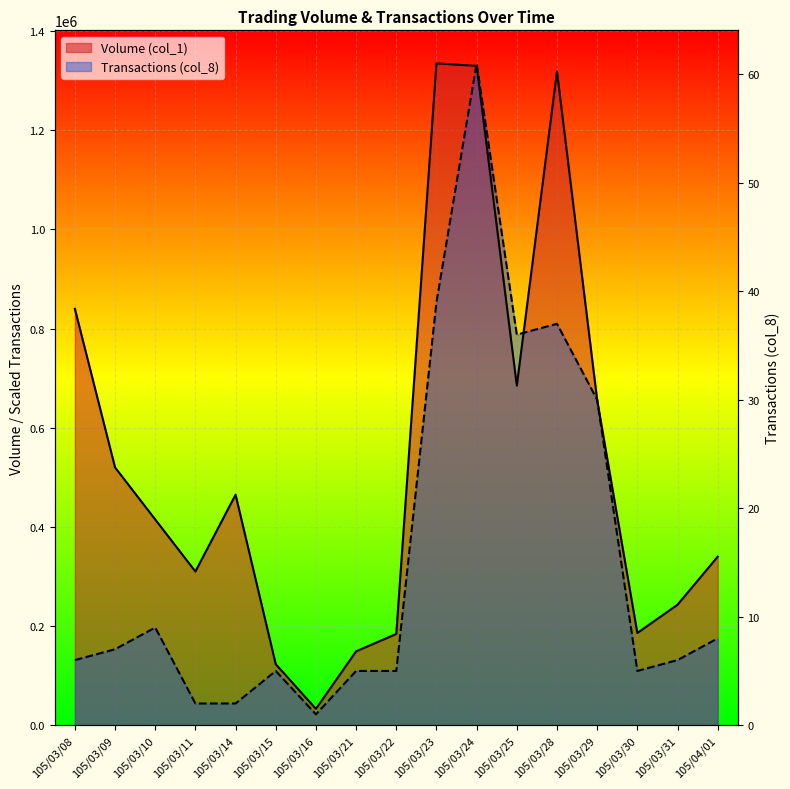

What is the approximate value of Transactions (col_8) at 105/03/30?

109426.2